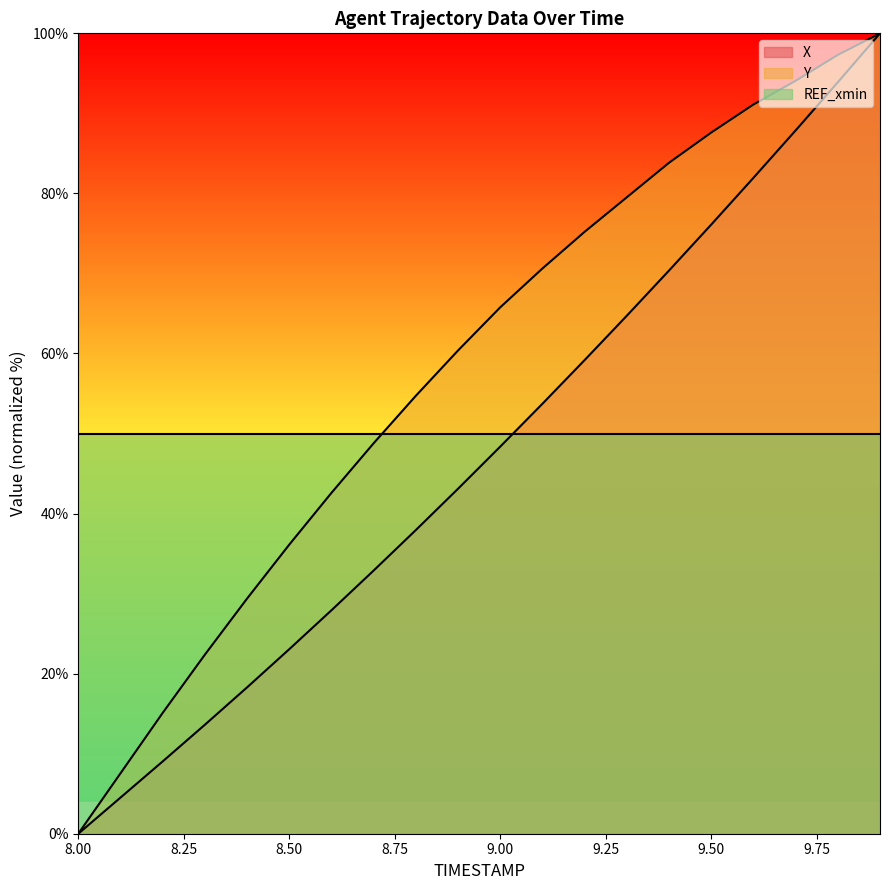

Reading left to right, extract all data points from this chart.

X: 0.0	4.5	9.0	13.6	18.3	23.1	27.9	32.9	37.9	43.1	48.4	53.7	59.2	64.7	70.4	76.1	81.9	87.9	93.9	100.0
Y: 0.0	7.5	15.1	22.4	29.4	36.1	42.6	48.8	54.7	60.4	65.8	70.6	75.2	79.5	83.8	87.6	91.1	94.1	97.3	100.0